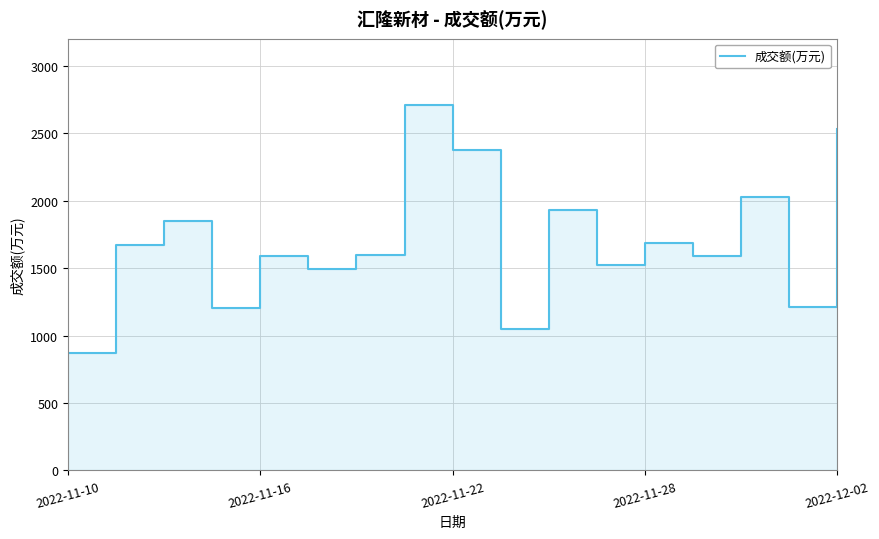

List the labels in order of value, largest first.

7, 16, 8, 14, 10, 2022-11-22, 12, 2022-11-16, 6, 2022-12-02, 13, 11, 5, 15, 2022-11-28, 9, 2022-11-10